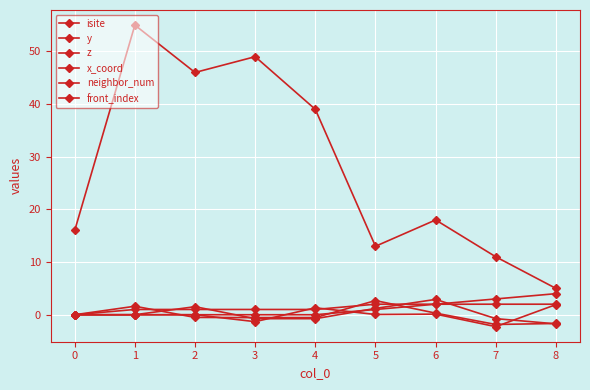

Does the chart display data point markers on the line(s)?

Yes